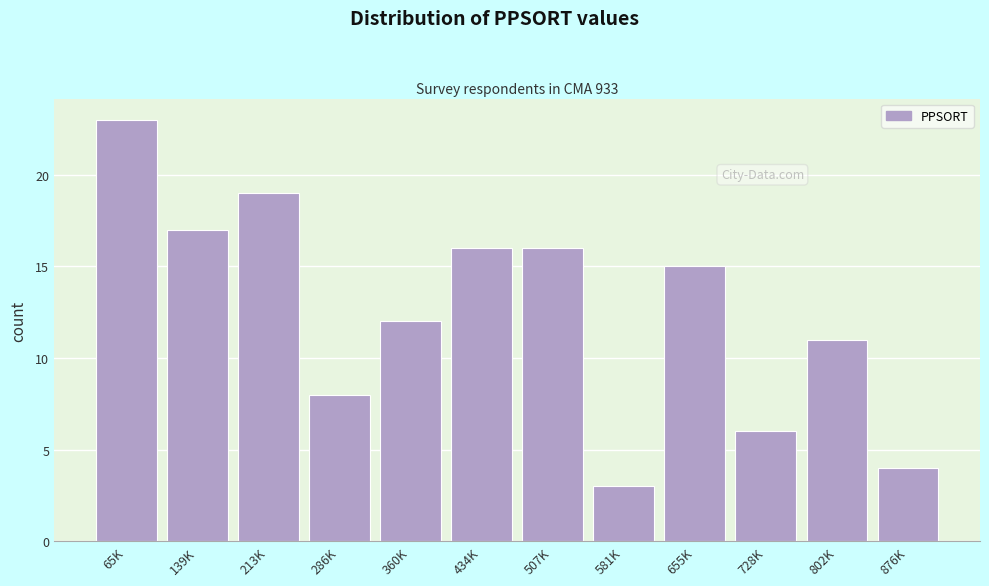

Reading left to right, transcribe all the data shown in this chart.

23	17	19	8	12	16	16	3	15	6	11	4